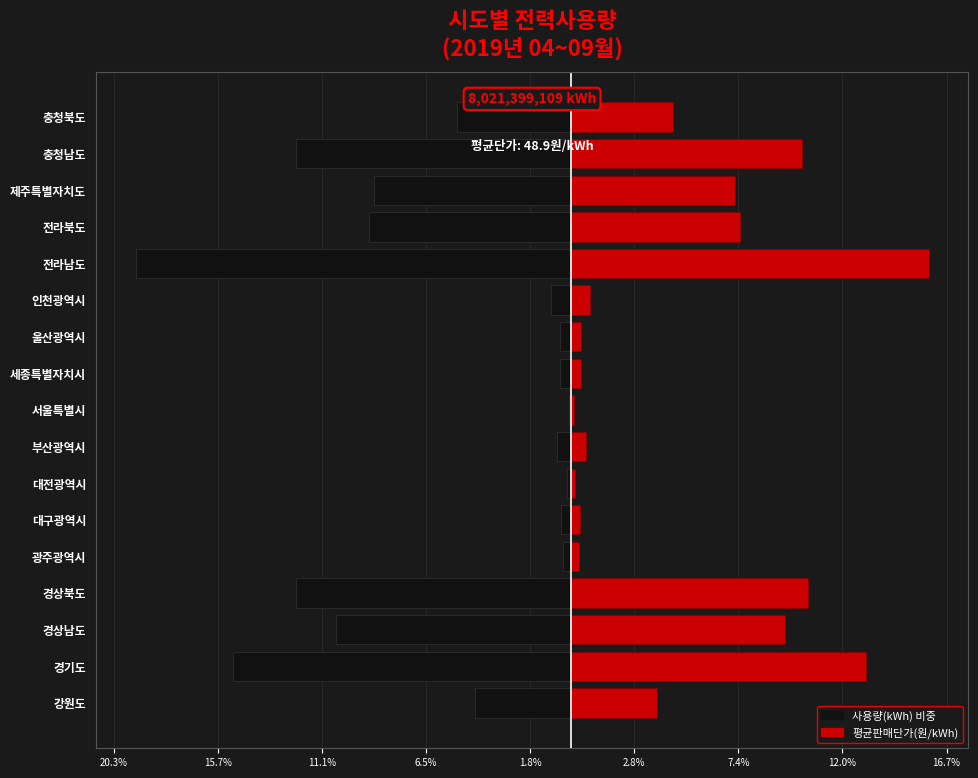

Rank the series by their maximum value, from lowest to highest.

사용량(좌), 평균판매단가(우)